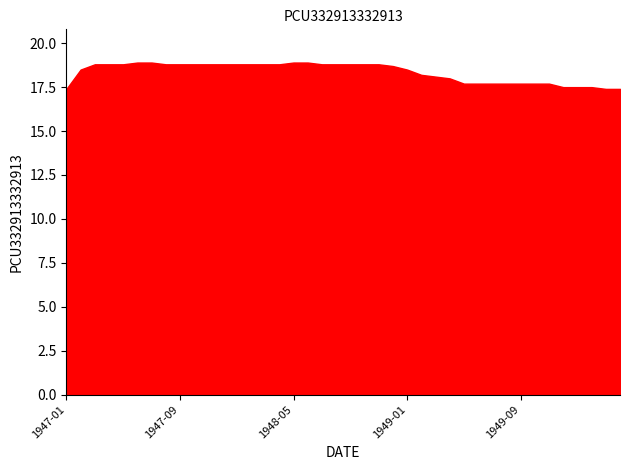

Reading left to right, what are all the values shown in this chart?

17.4	18.5	18.8	18.8	18.8	18.9	18.9	18.8	18.8	18.8	18.8	18.8	18.8	18.8	18.8	18.8	18.9	18.9	18.8	18.8	18.8	18.8	18.8	18.7	18.5	18.2	18.1	18.0	17.7	17.7	17.7	17.7	17.7	17.7	17.7	17.5	17.5	17.5	17.4	17.4